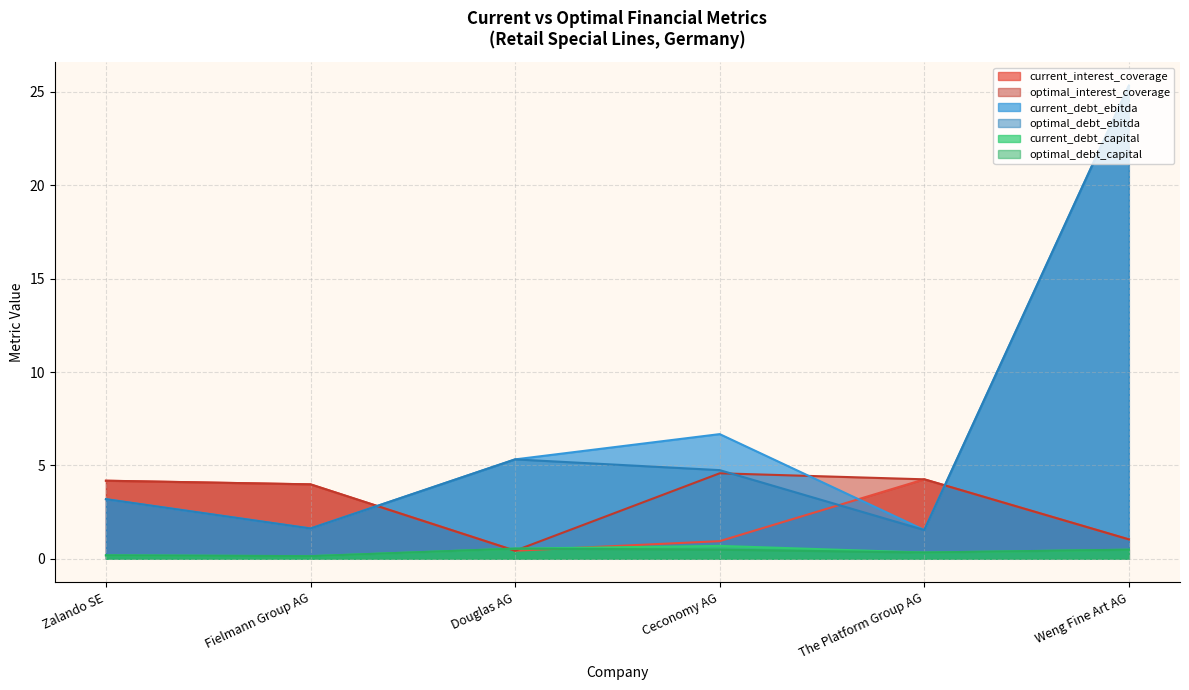

What is the sum of all current_debt_ebitda values?

43.7